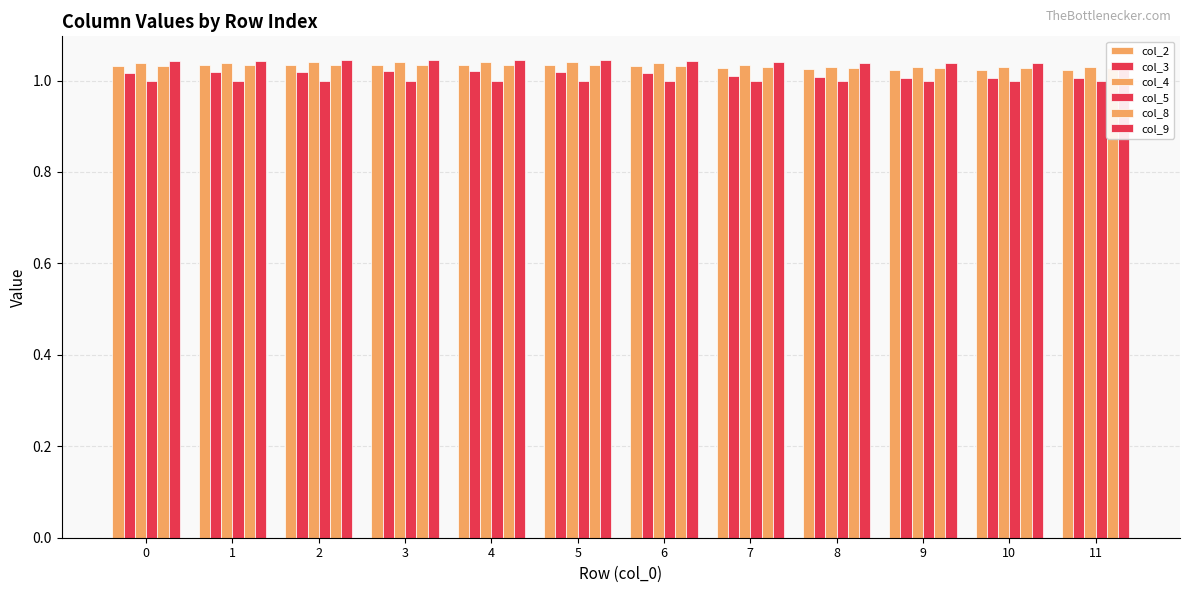

How many distinct data groups are displayed?

6